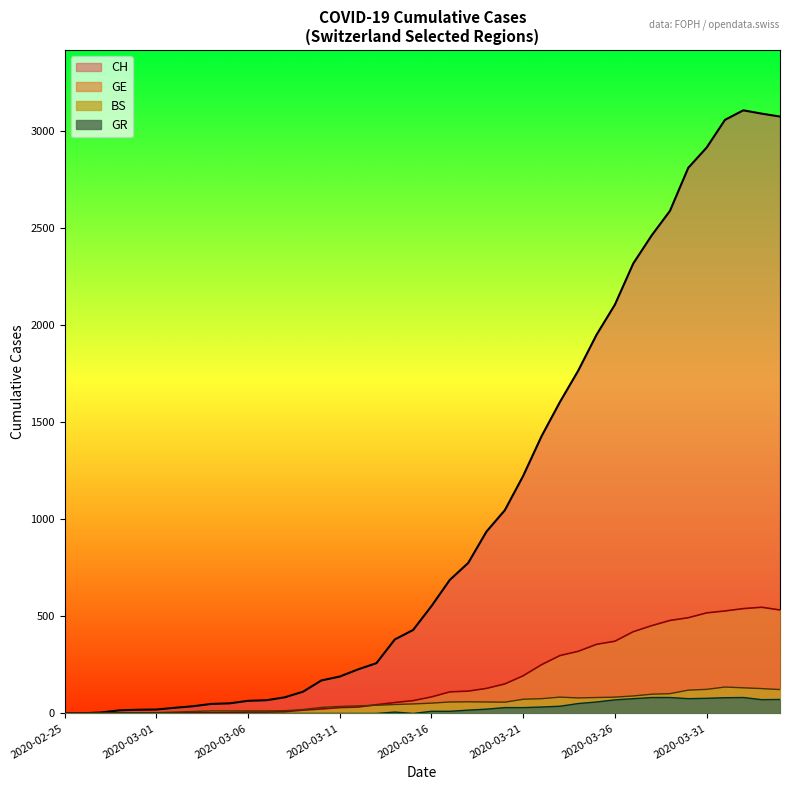

At how many categories does at least one series exceed 1339?

14